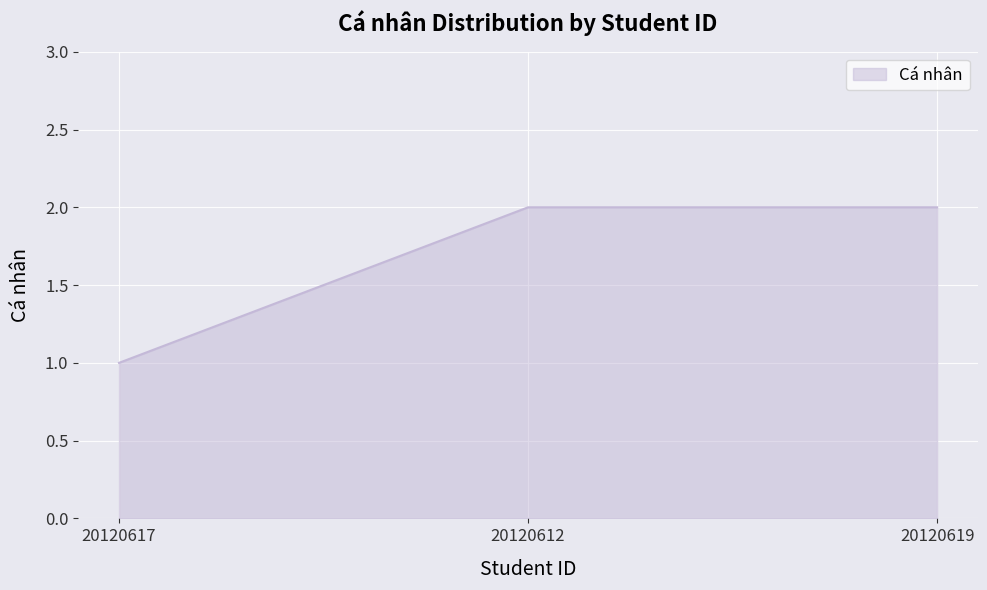

What is the minimum value shown in the chart?

1